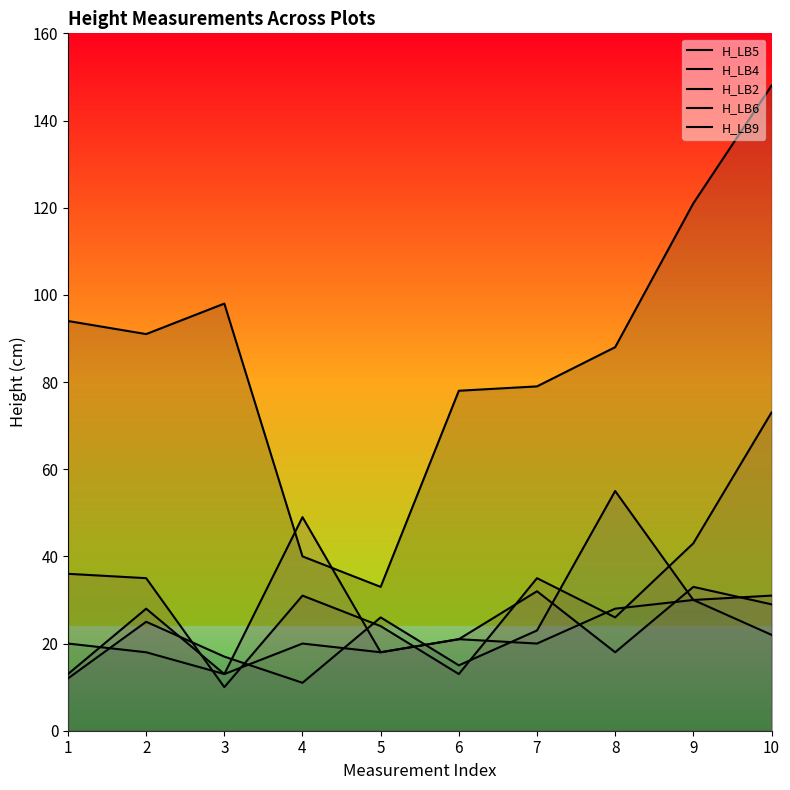

Which has a higher value, 8 or 3?

3